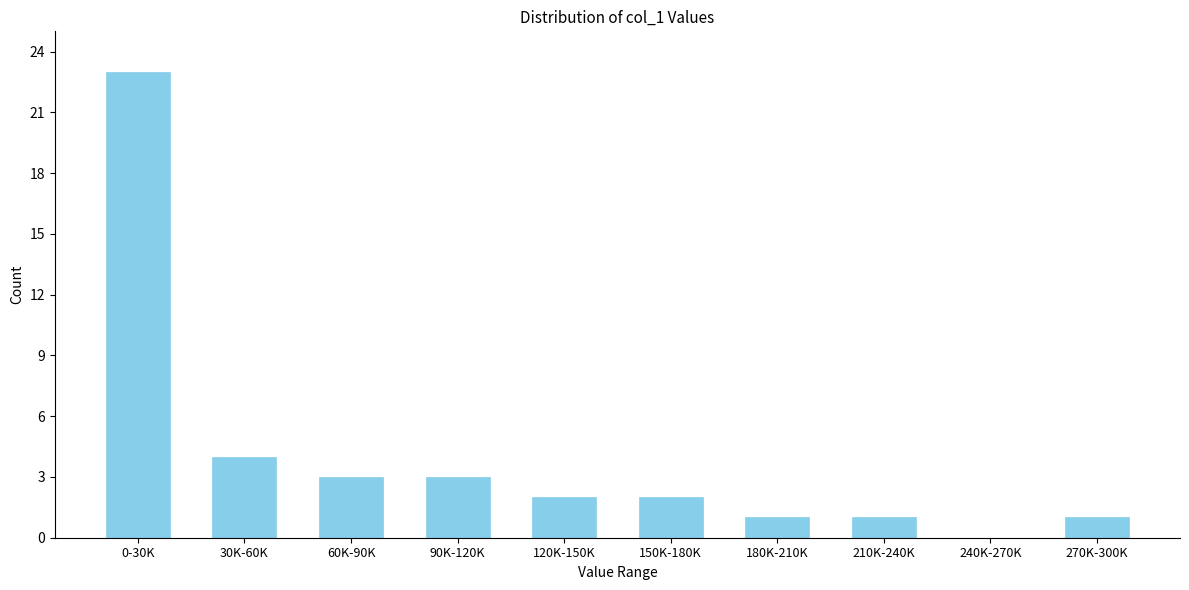

Reading left to right, transcribe all the data shown in this chart.

0-30K=23	30K-60K=4	60K-90K=3	90K-120K=3	120K-150K=2	150K-180K=2	180K-210K=1	210K-240K=1	240K-270K=0	270K-300K=1